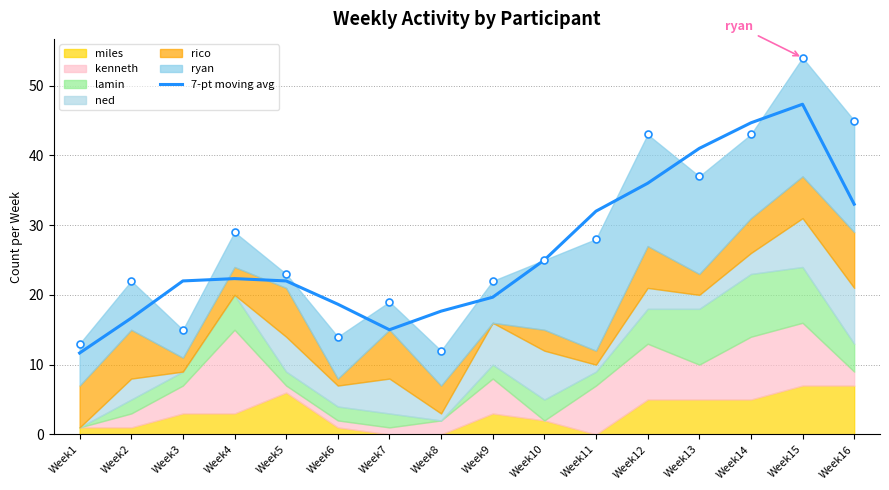

Between Week6 and Week13, which is larger?

Week13